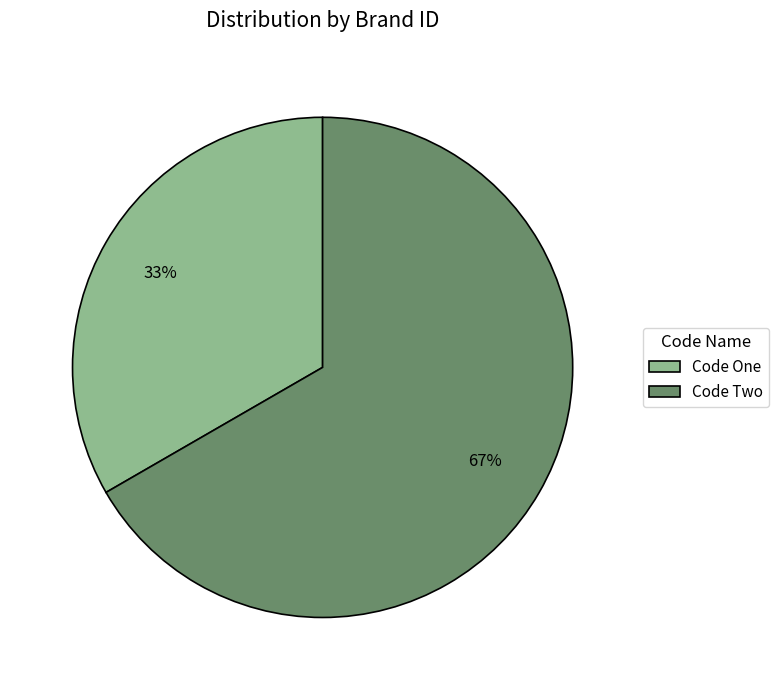

To the nearest percent, what percentage of the pie is Code One?

33%